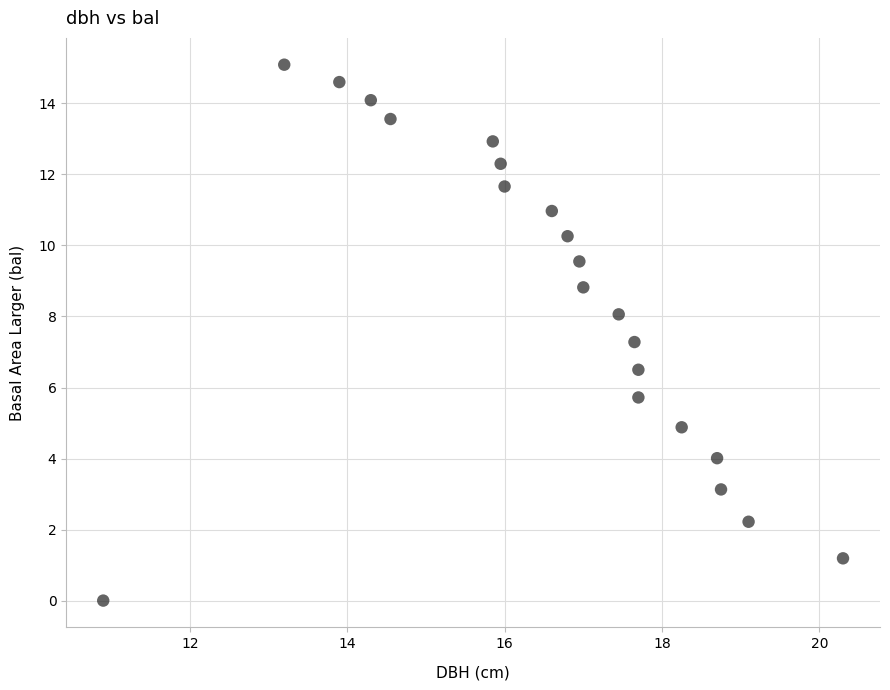

What is the range of Y values (max minus min)?

15.1